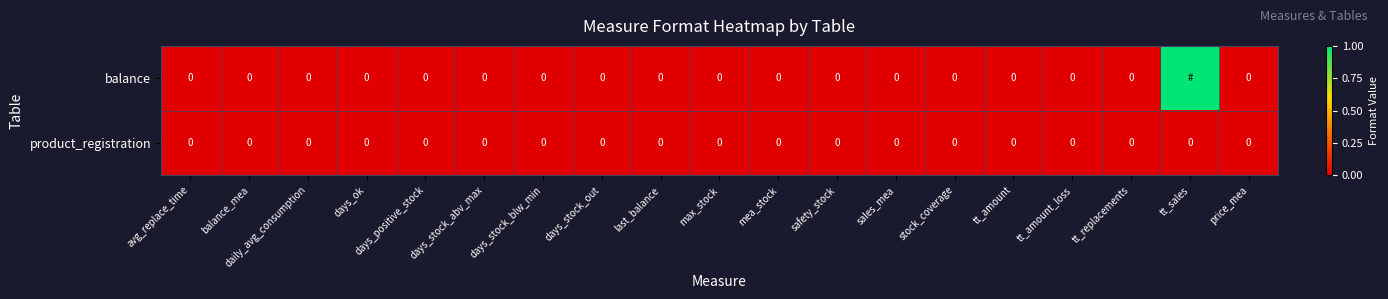

How many values in the balance series exceed 0?

1